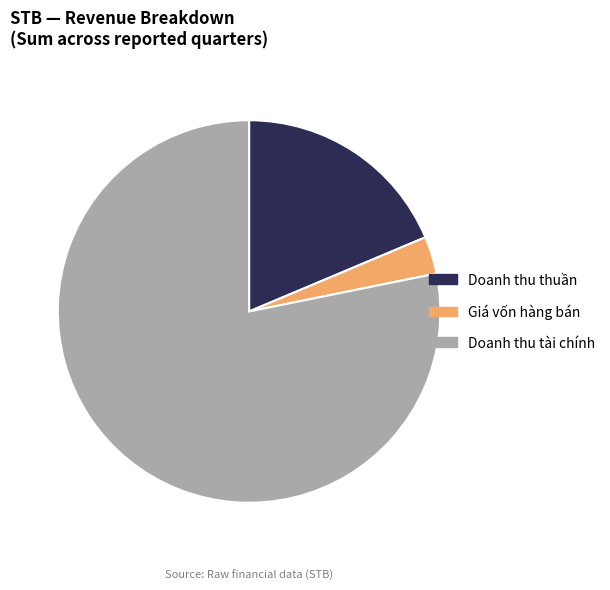

Which has a higher value, Giá vốn hàng bán or Doanh thu tài chính?

Doanh thu tài chính